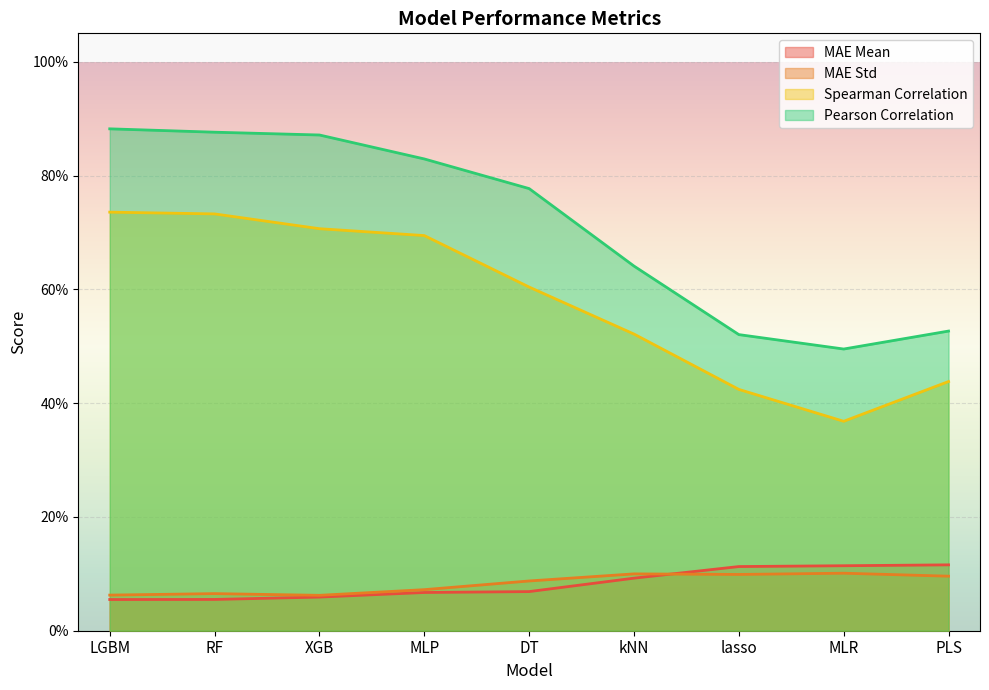

True or false: MAE Mean has more than 2 interior local peaks.

False